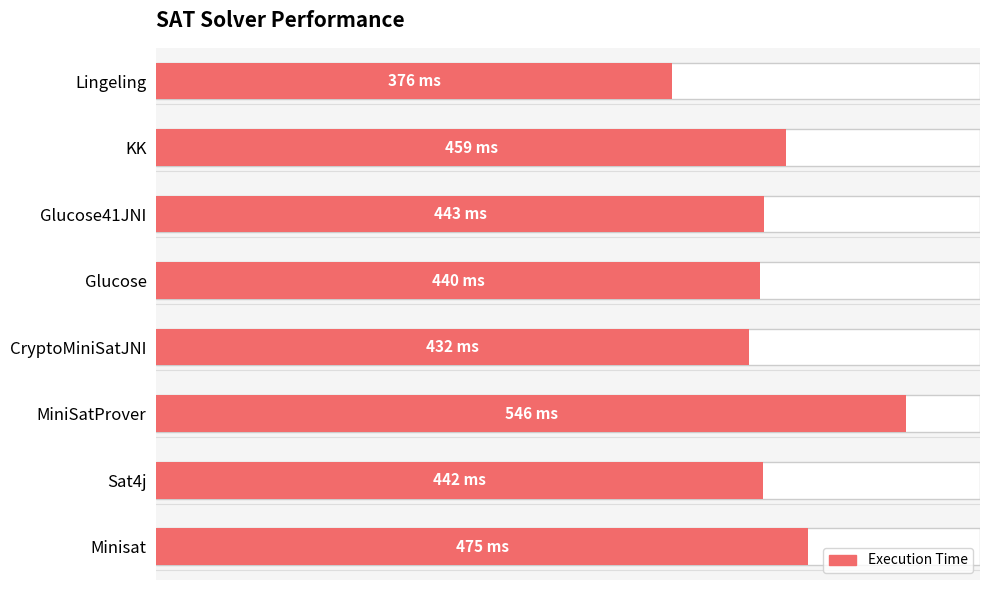

True or false: the data shows 779 at Glucose41JNI.

False